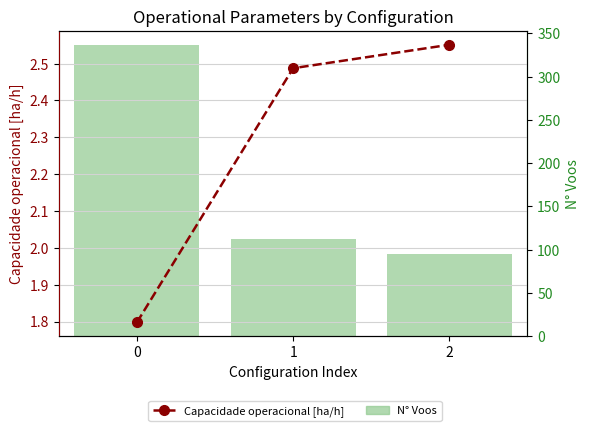

What is the average value of the N° Voos series?

181.0